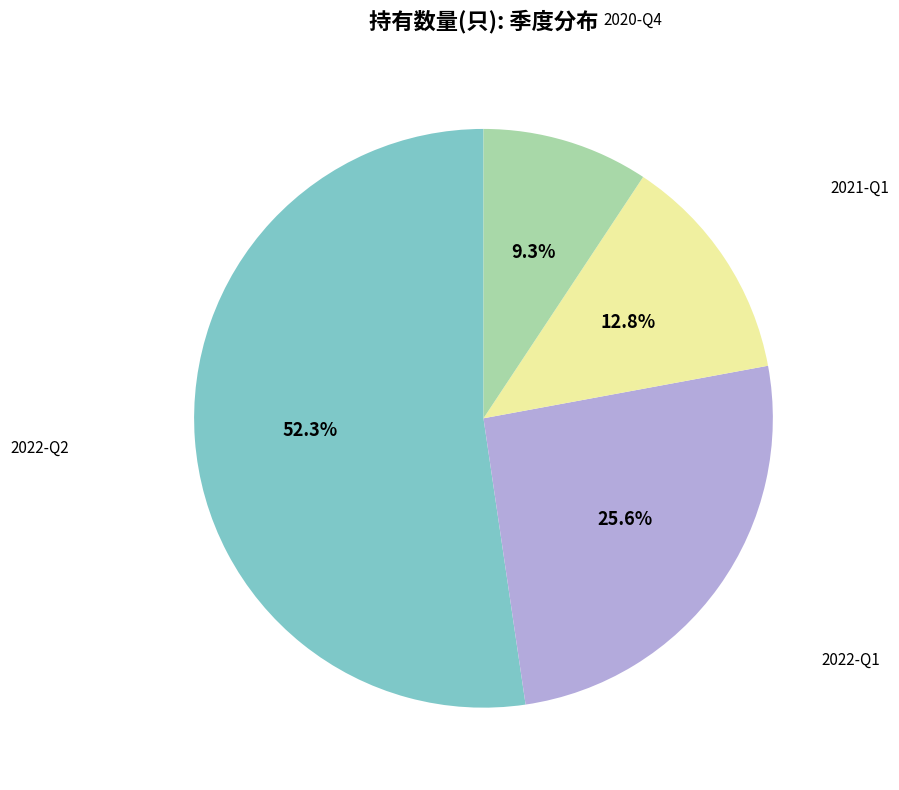

True or false: 2022-Q2 accounts for 40% of the total.

False